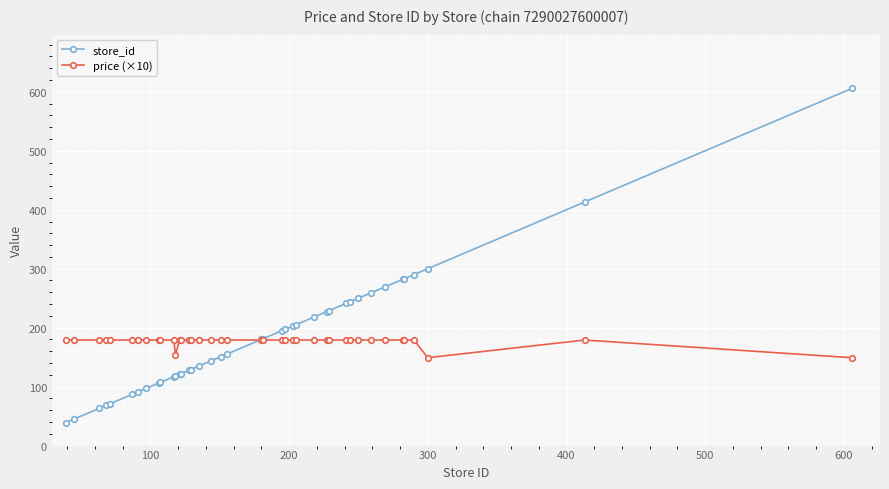

What is the value of the price (×10) point at the 19th from the left?

179